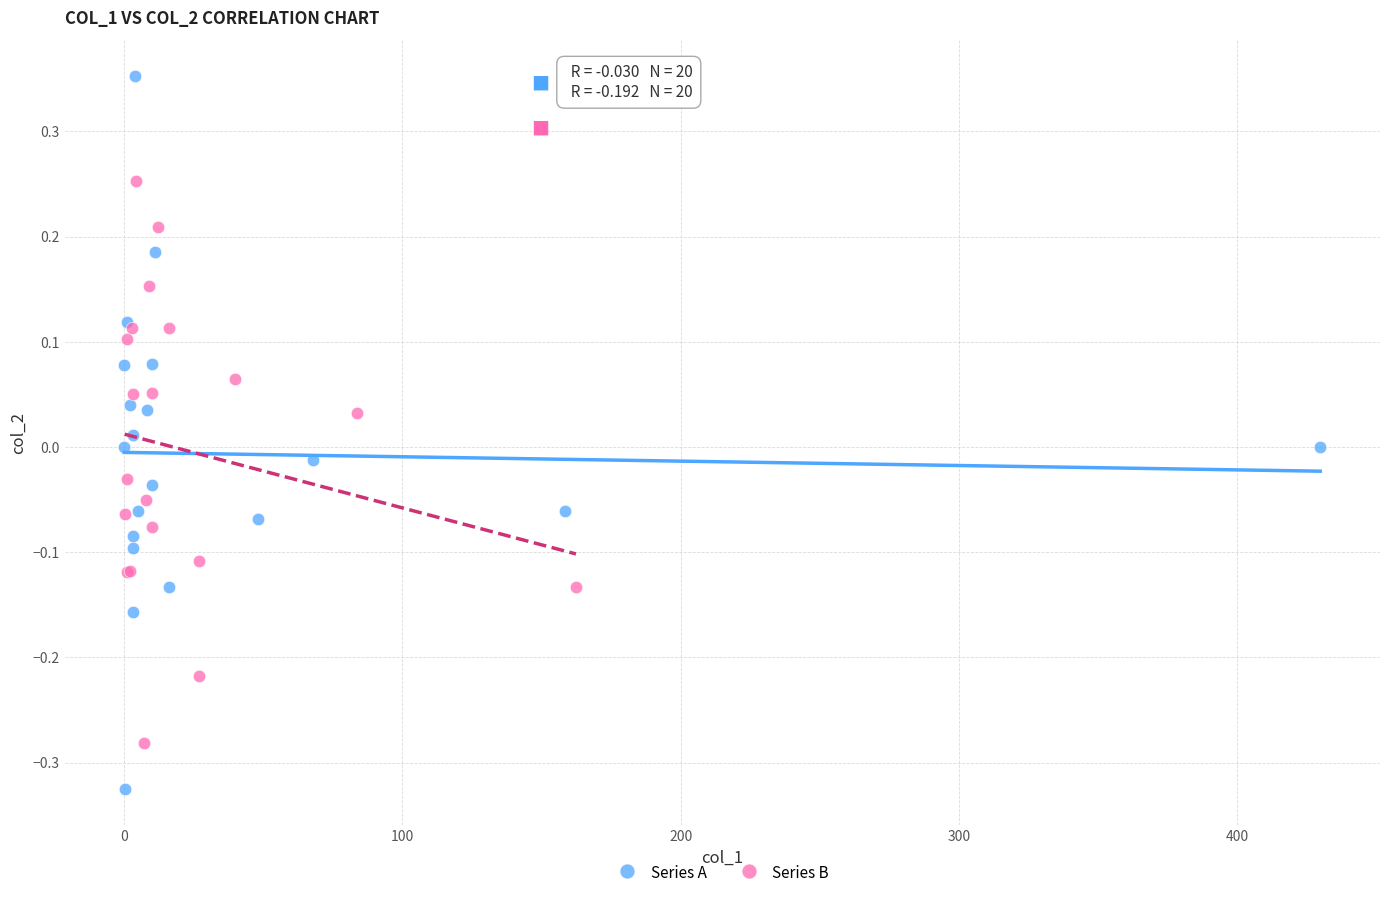

Which series reaches the minimum Y coordinate?

Series A